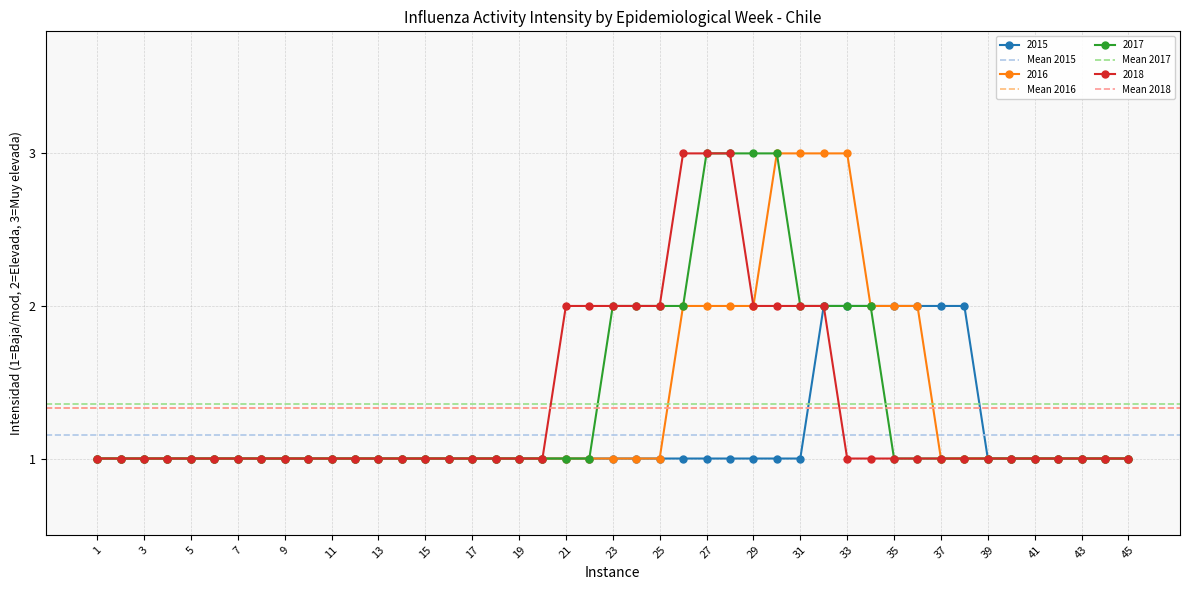

What is the maximum value for 2016?

3